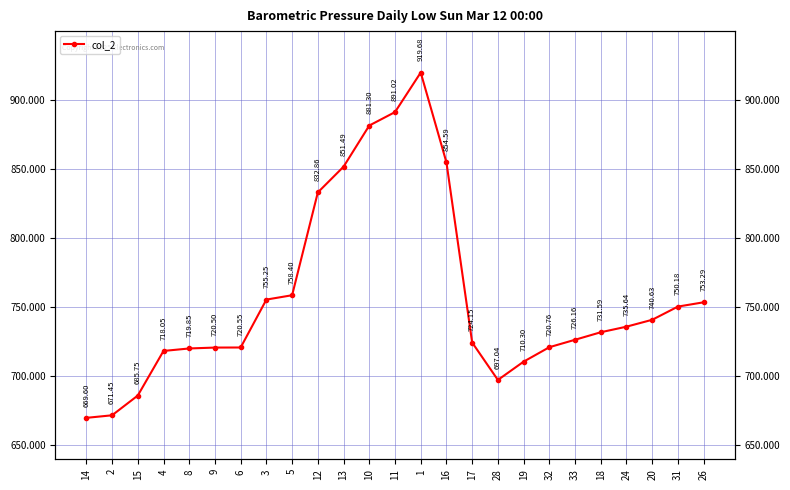

How many categories are shown in the chart?

25